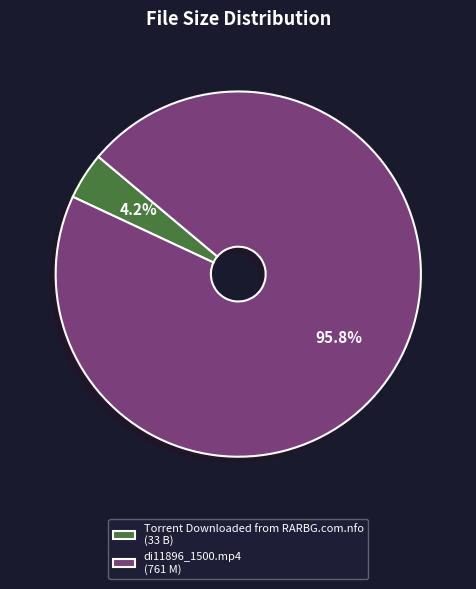

How many segments does this pie chart have?

2